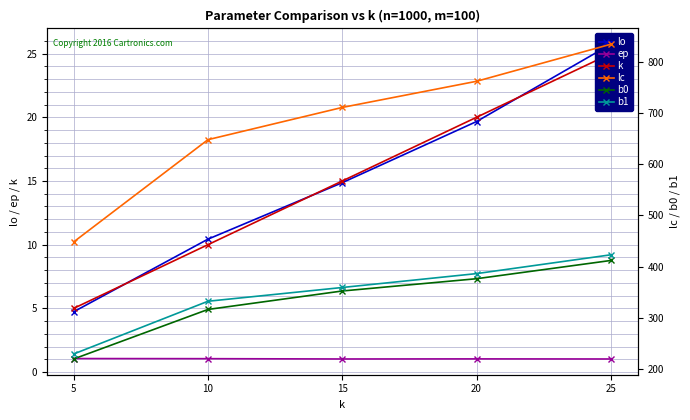

Is it true that b0 equals 180.9 at 10?

False